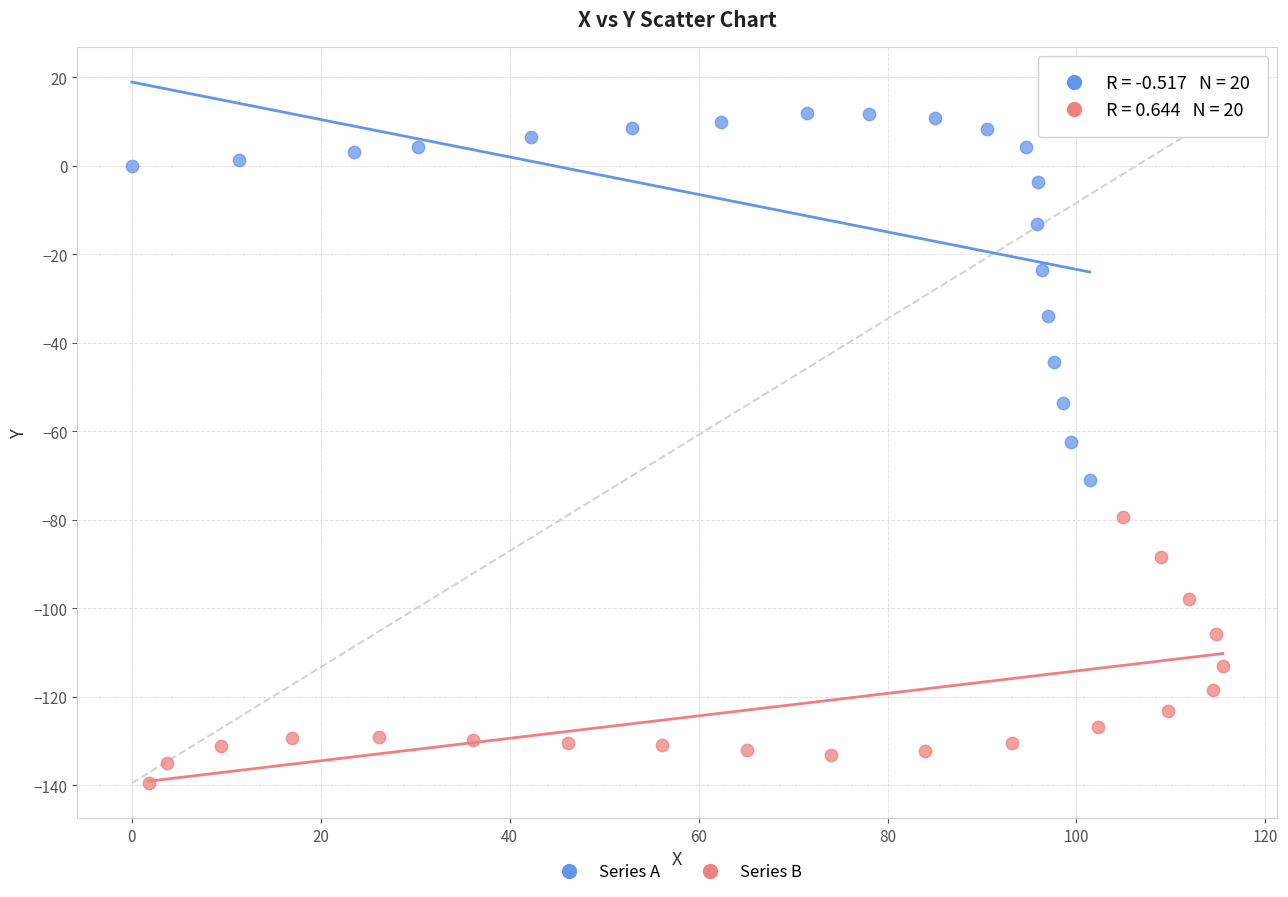

Which series has the widest spread of Y values?

Series A